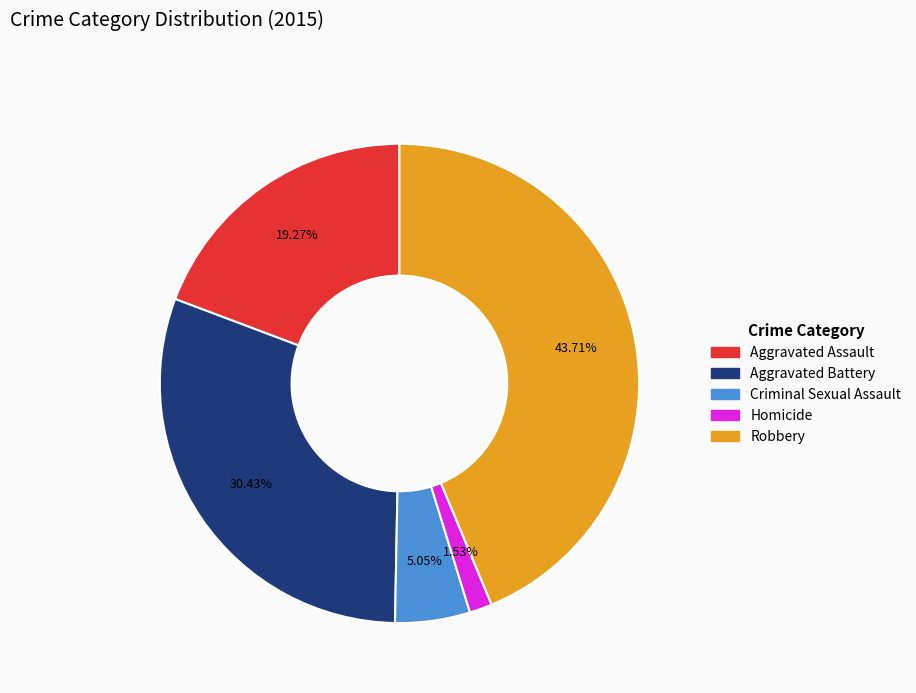

To the nearest percent, what is the combined percentage of Criminal Sexual Assault and Aggravated Assault?

24%